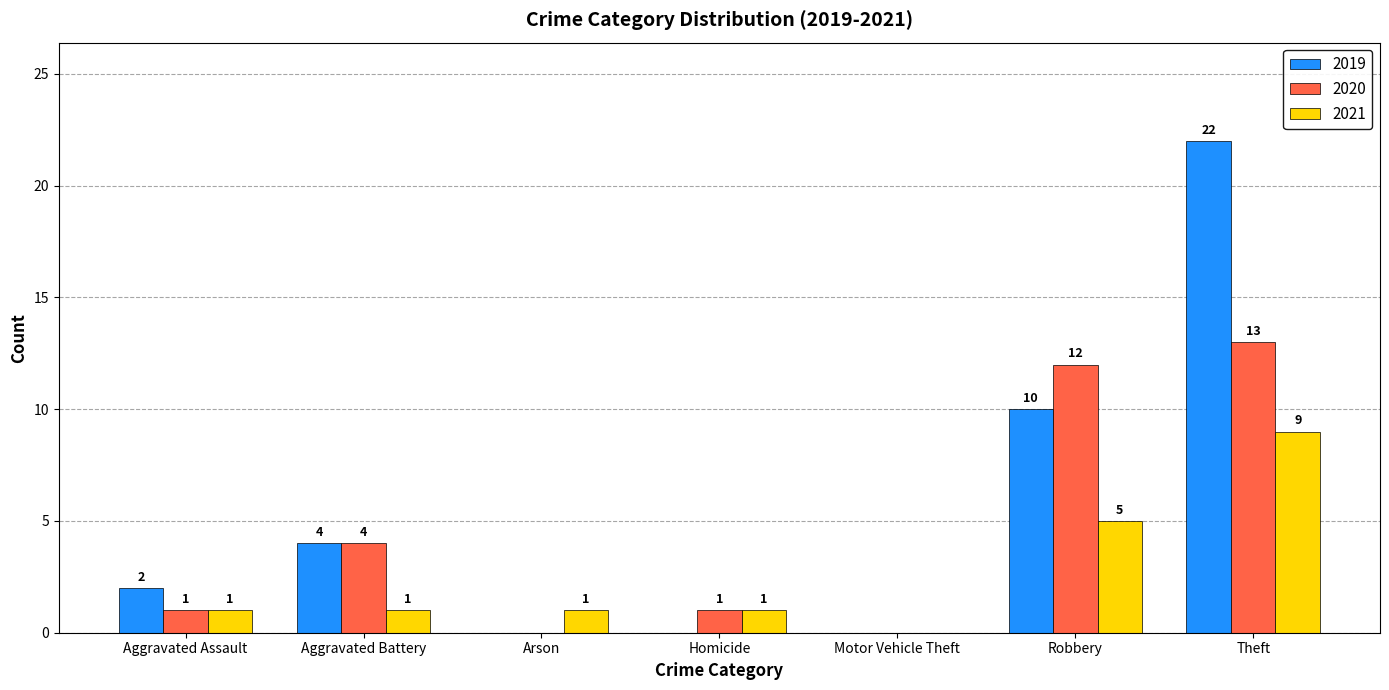

Which series has the largest total across all categories?

2019